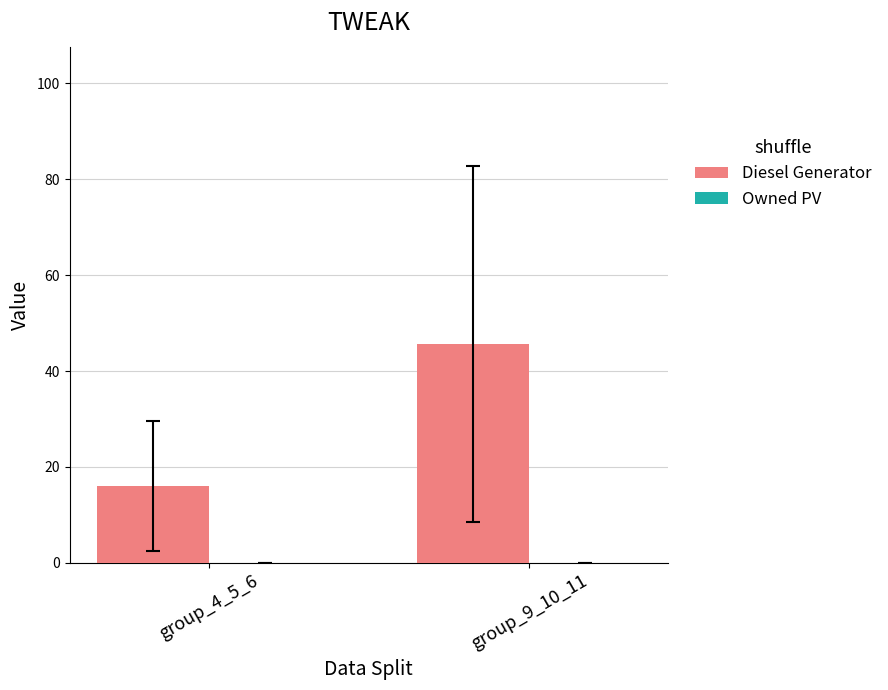

What is the greatest value displayed?

45.7